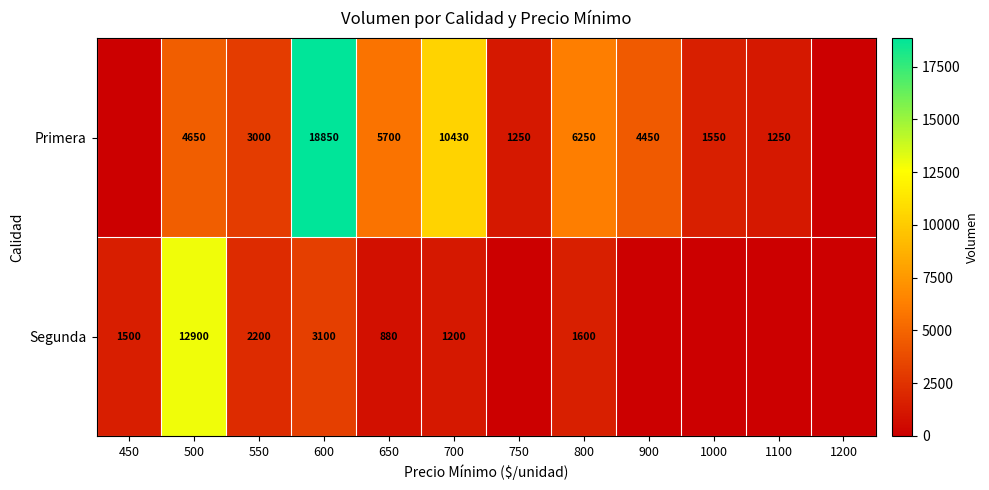

The Primera series shows 10430 at 700. True or false?

True